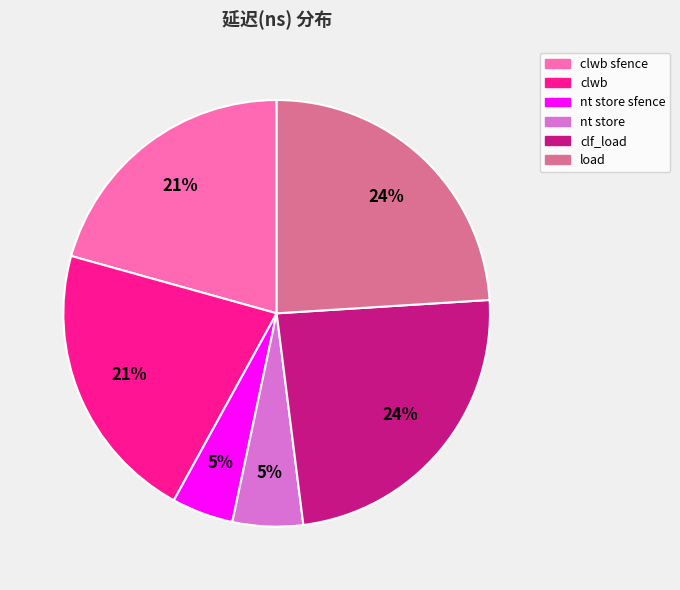

The clf_load slice represents 30% of the pie. True or false?

False